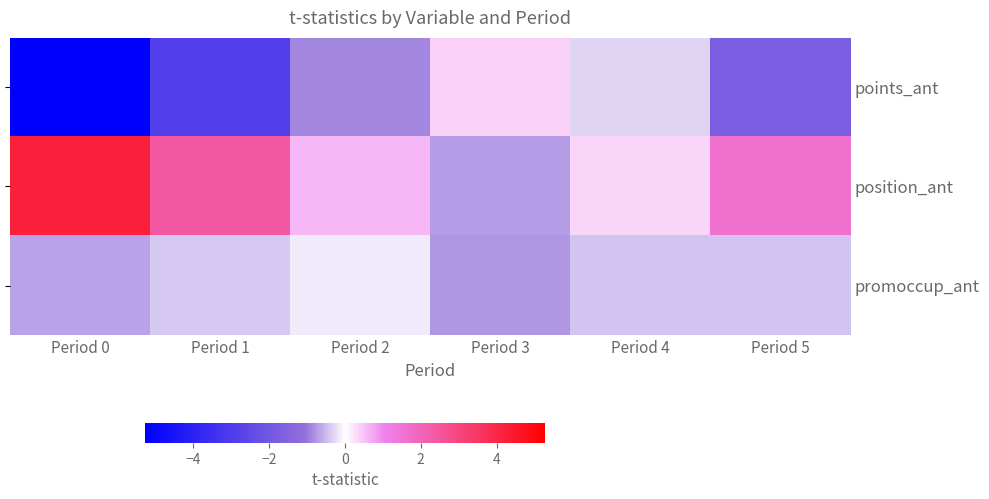

What is the approximate value of points_ant at Period 0?

-5.3